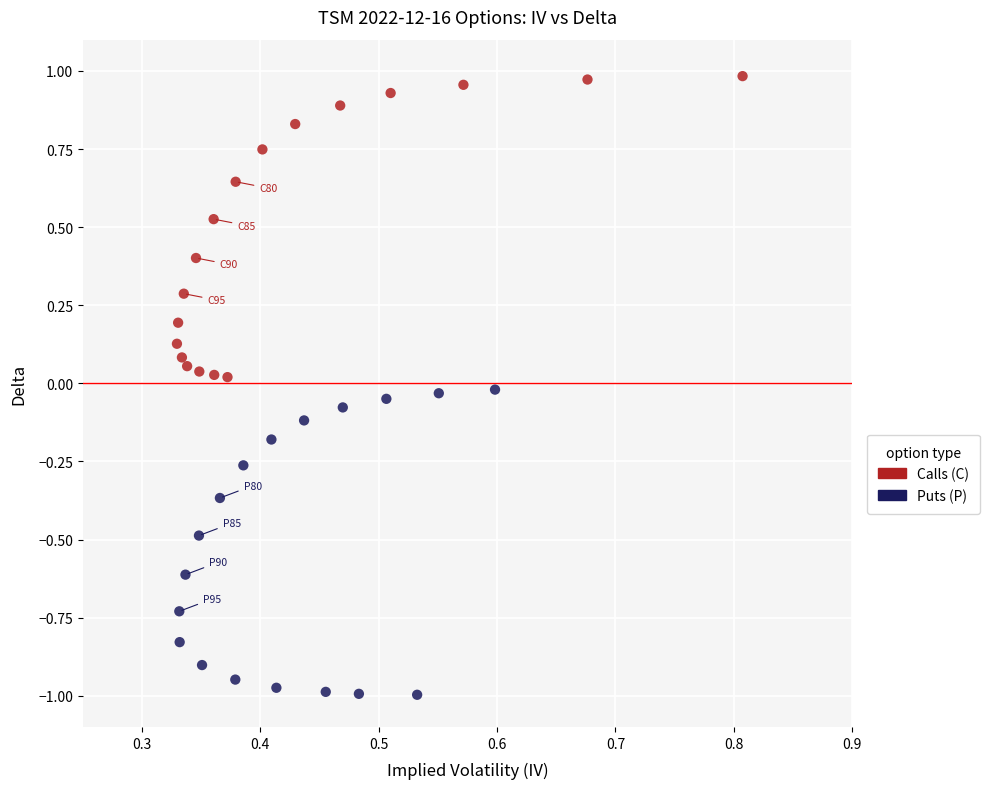

Which series contains the highest Y value?

Calls (C)